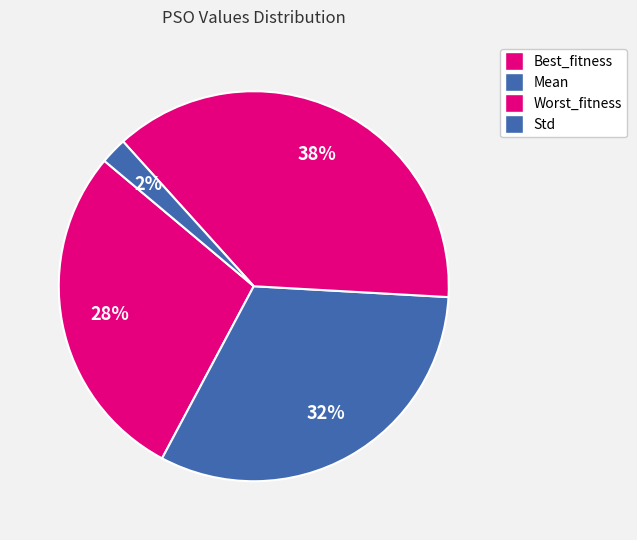

How many segments does this pie chart have?

4